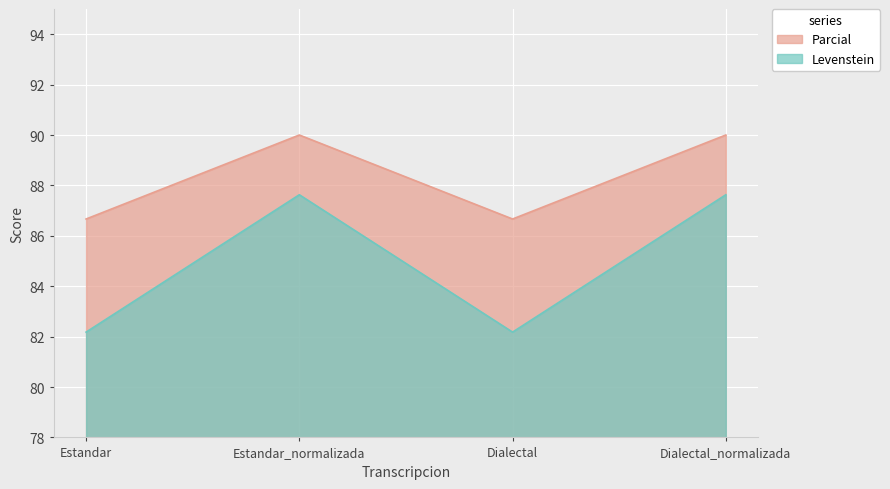

Is the value of Parcial at Estandar greater than the value of Levenstein at Dialectal?

Yes